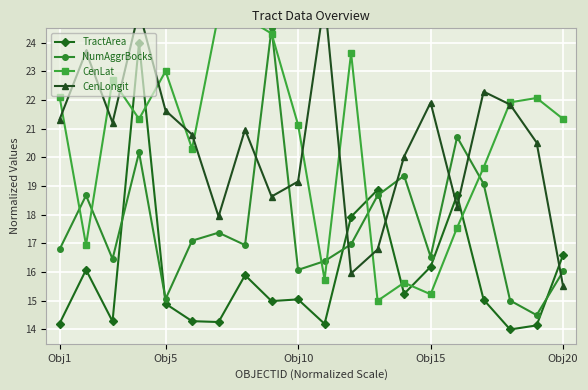

What is the average value of the CenLongit series?

20.5